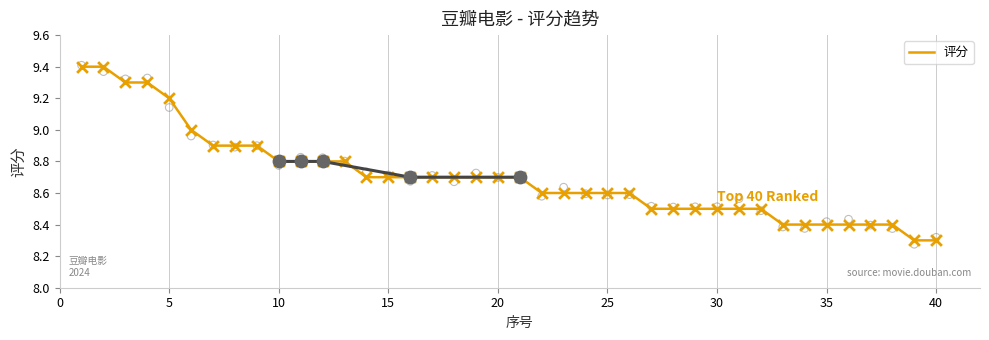

What is the maximum value for 评分?

9.4